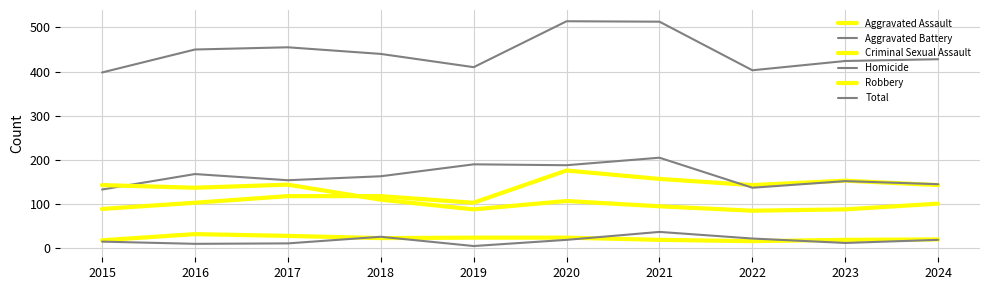

How many interior local valleys does the Homicide series have?

3